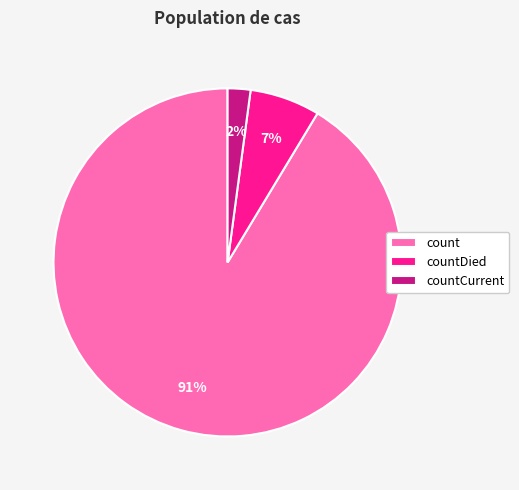

Rank the categories by value from highest to lowest.

count, countDied, countCurrent